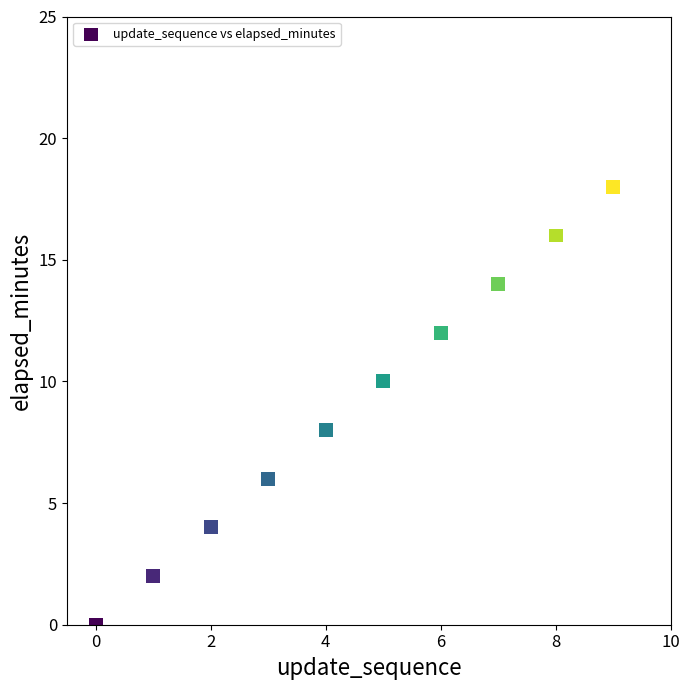

What is the range of Y values (max minus min)?

18